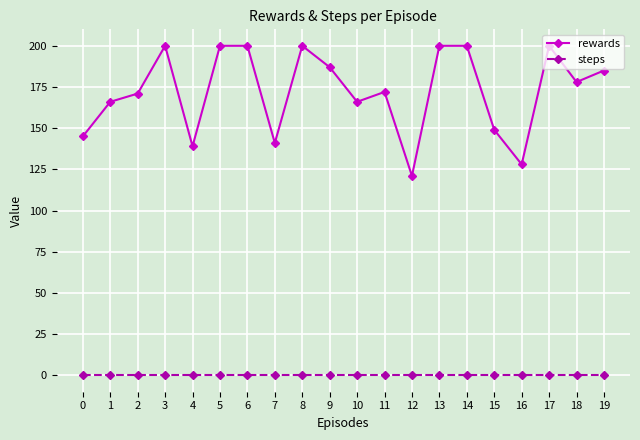

Does the chart have visible grid lines?

Yes